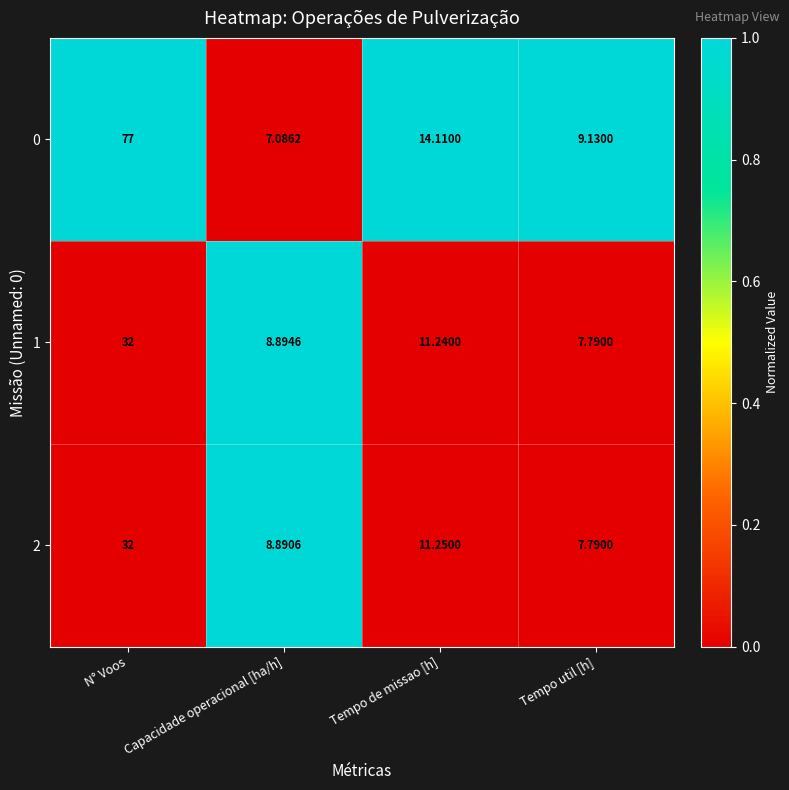

At which category is the sum across all series the highest?

N° Voos